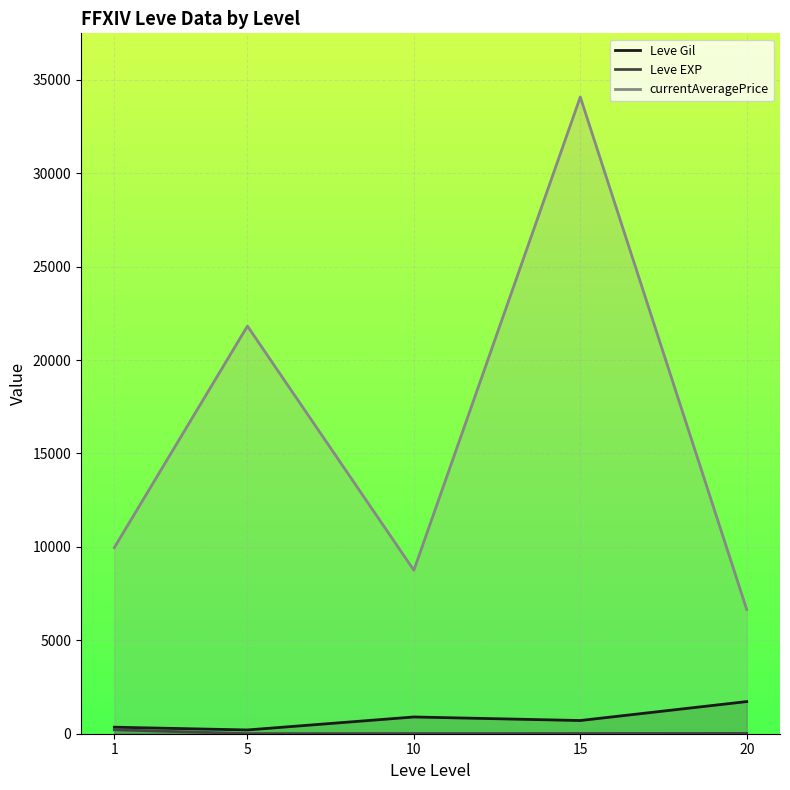

In Leve EXP, how many points are lower than both neighbors (excluding endpoints)?

1